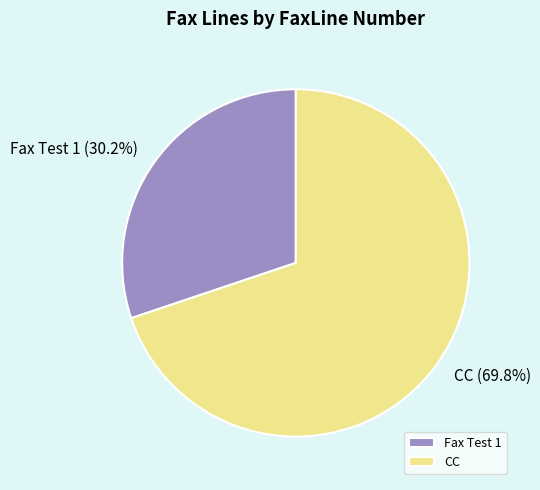

What is the majority slice?

CC